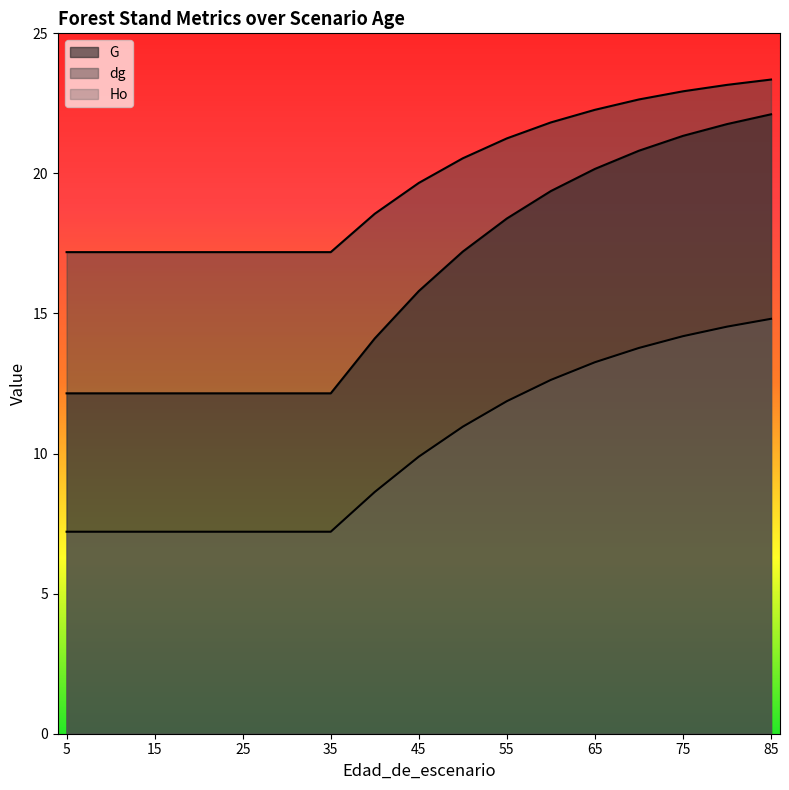

What is the approximate value of dg at 65?

22.3